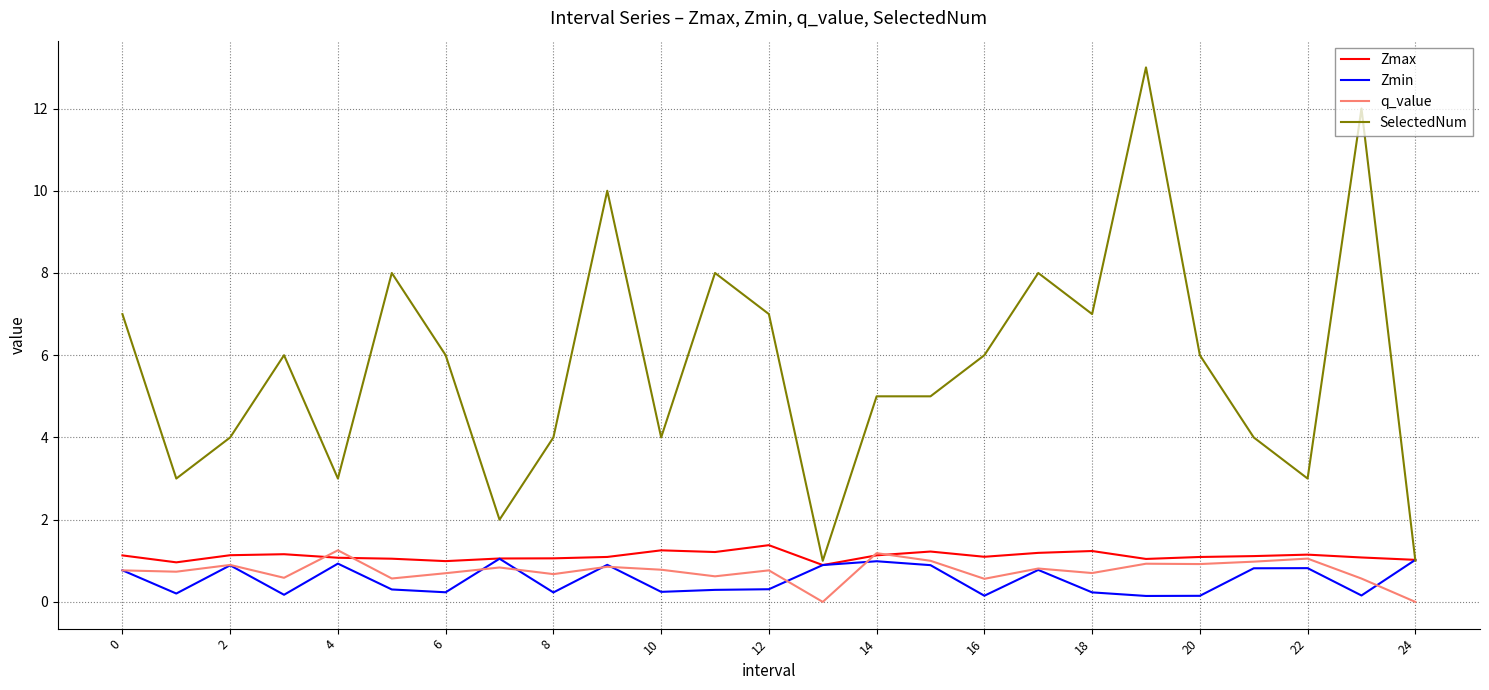

Which series has the largest range (max minus min)?

SelectedNum